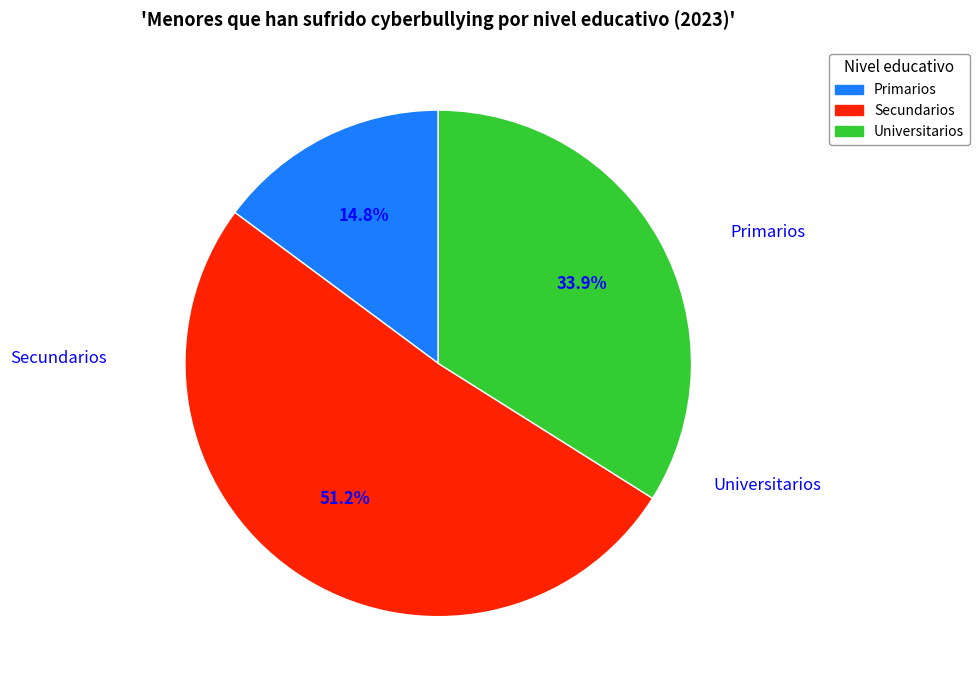

Which category has the biggest portion of the pie?

Secundarios